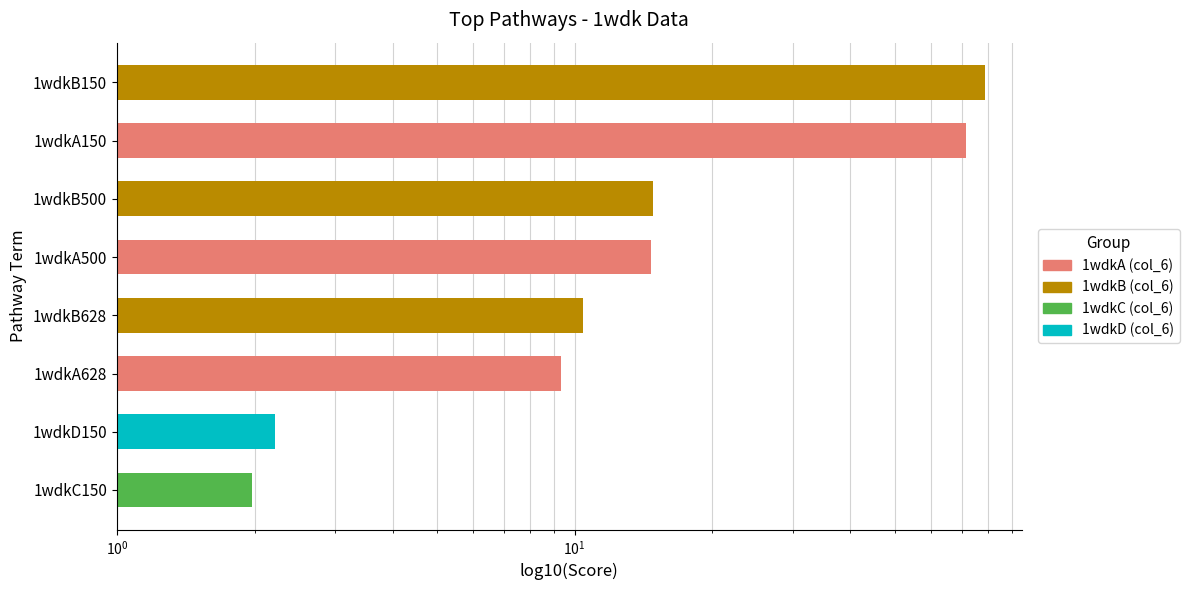

Does the chart contain any negative values?

No